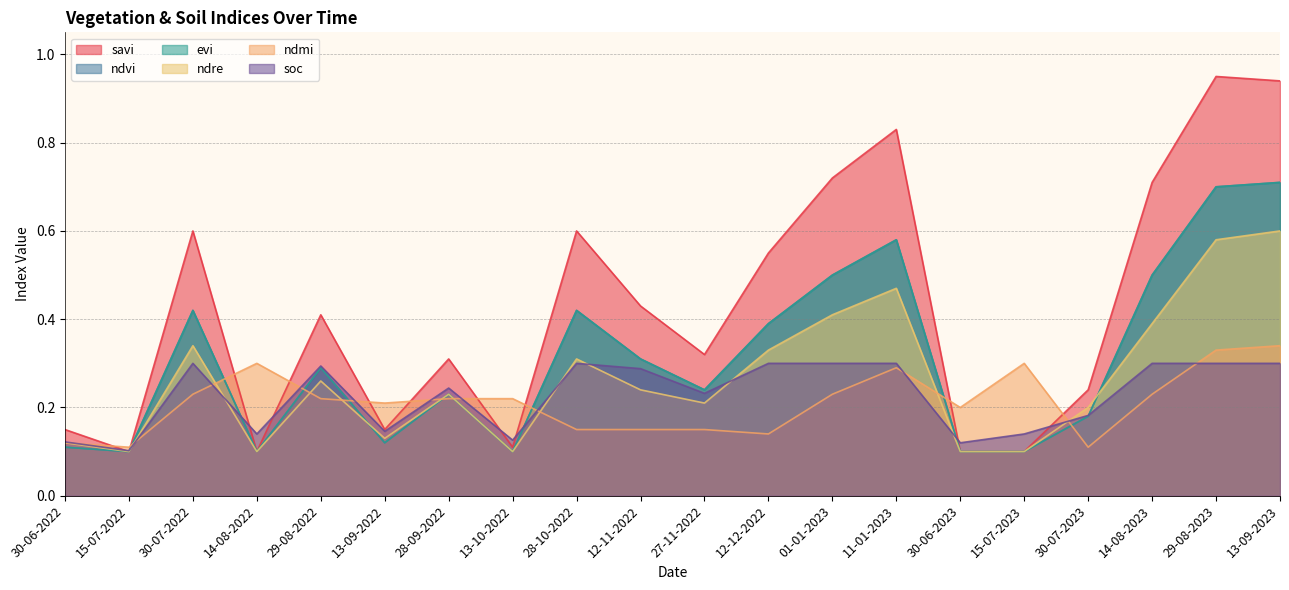

The value of ndmi at 15-07-2023 is 0.3. True or false?

True